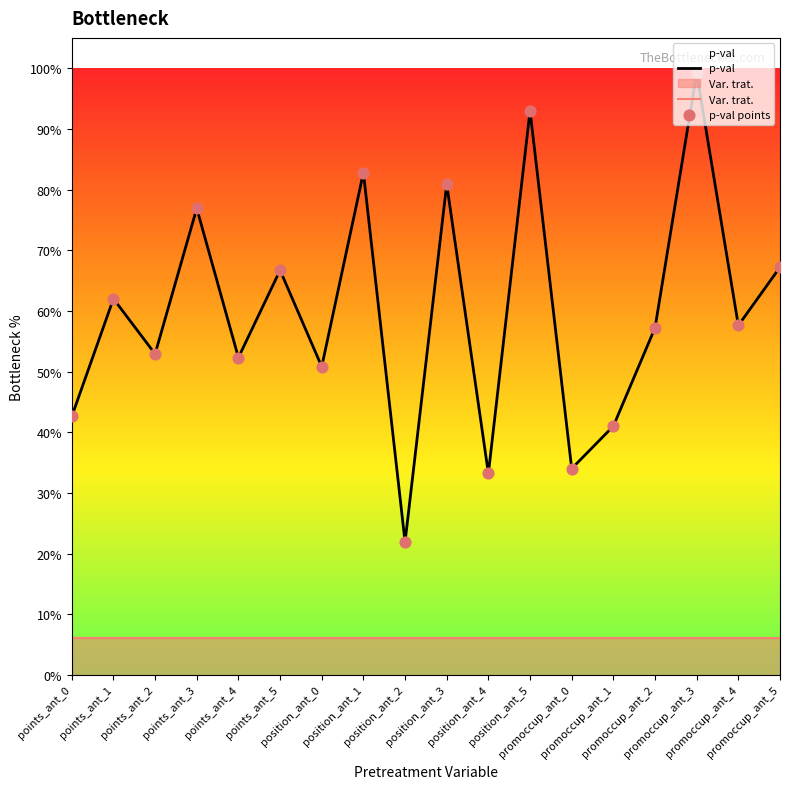

Which series contains the highest Y value?

p-val